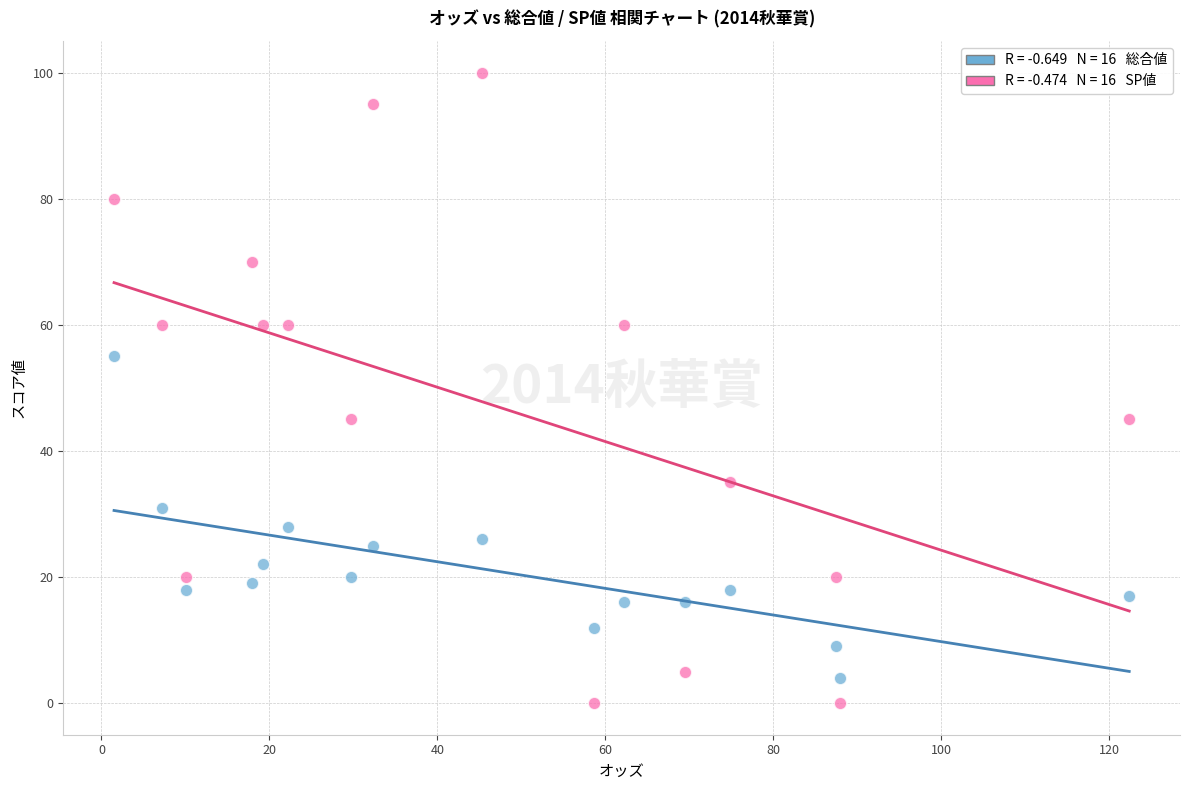

Across all data points, what is the range of Y values (max minus min)?

100